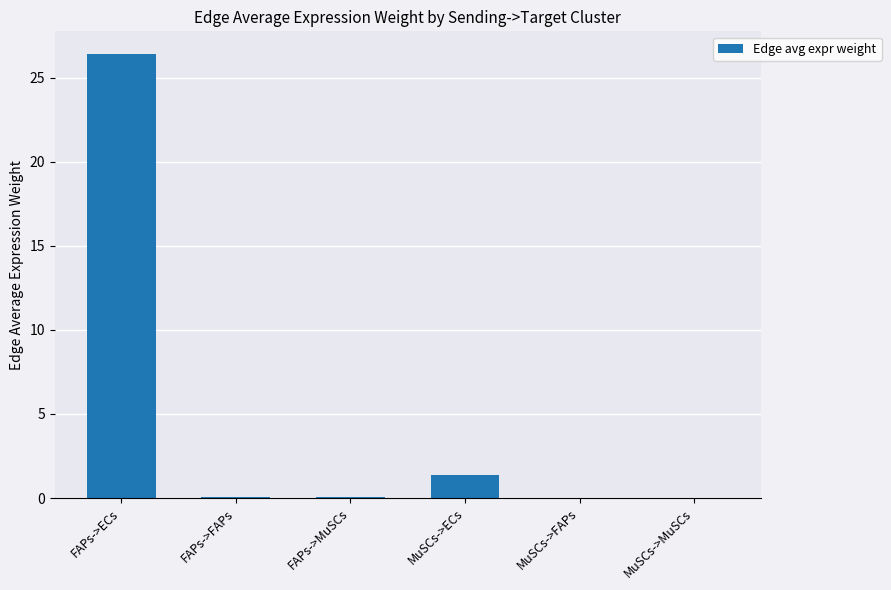

Which has a higher value, FAPs->MuSCs or MuSCs->ECs?

MuSCs->ECs